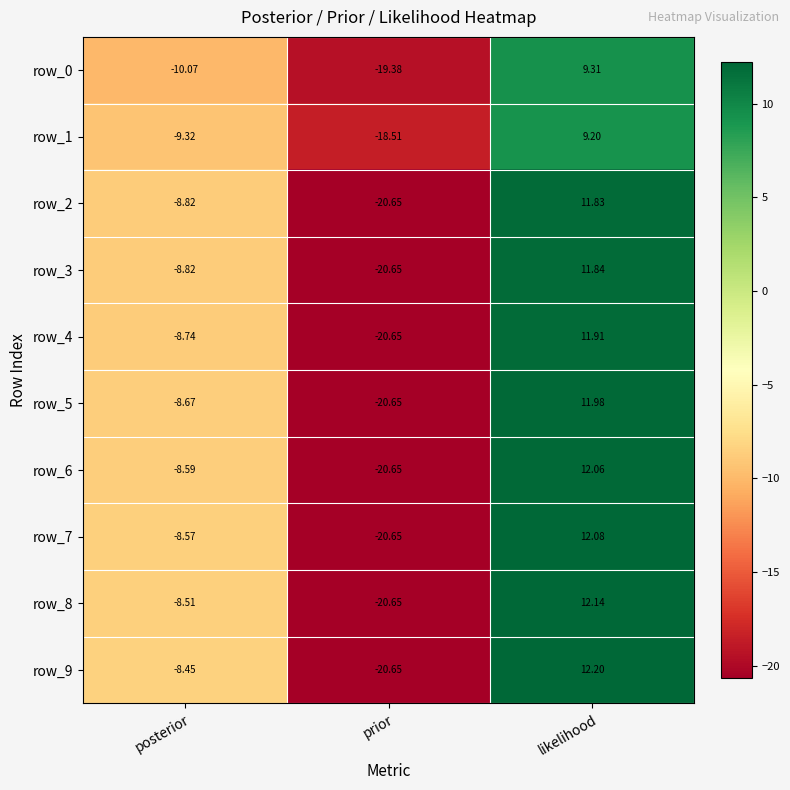

Rank the categories by row_8 value from highest to lowest.

likelihood, posterior, prior